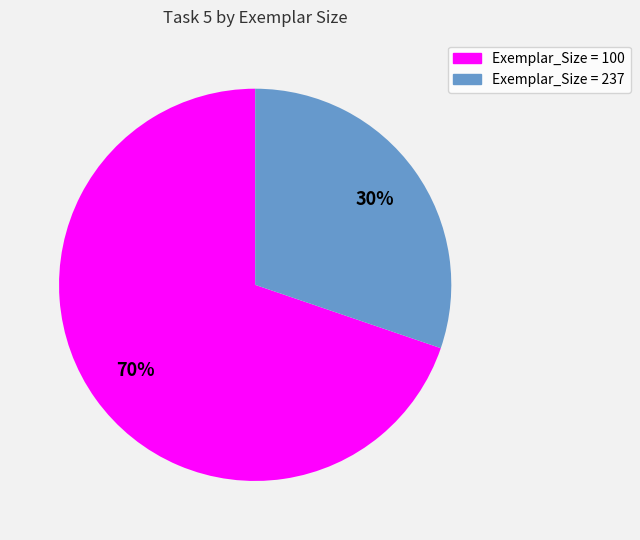

Does any single category account for the majority?

Yes